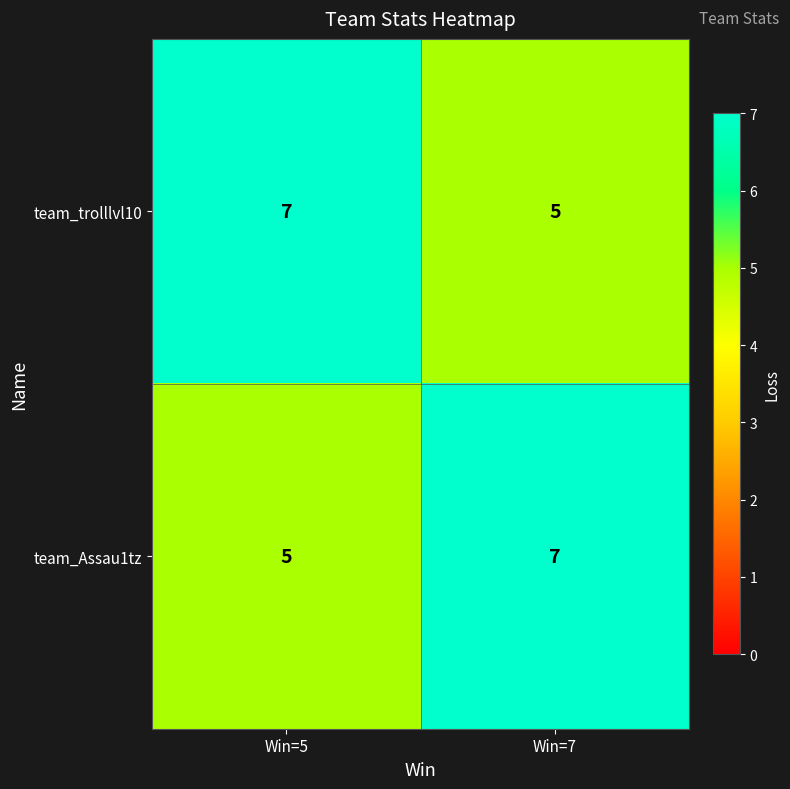

What is the total value across all series at Win=7?

12